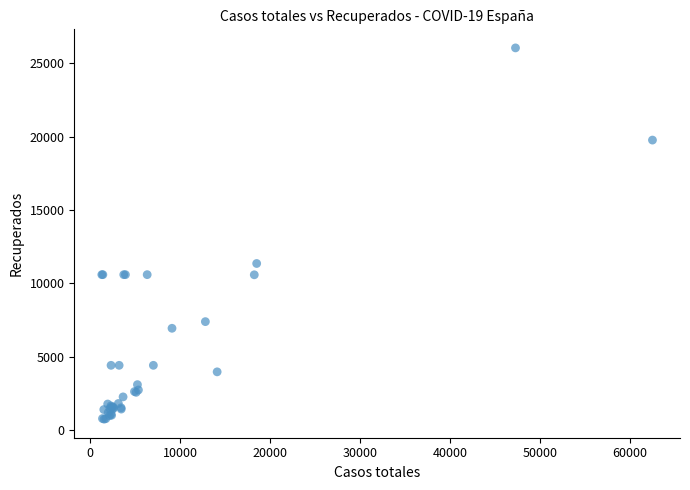

What Y value in the scatter plot is closest to 13397?

11357